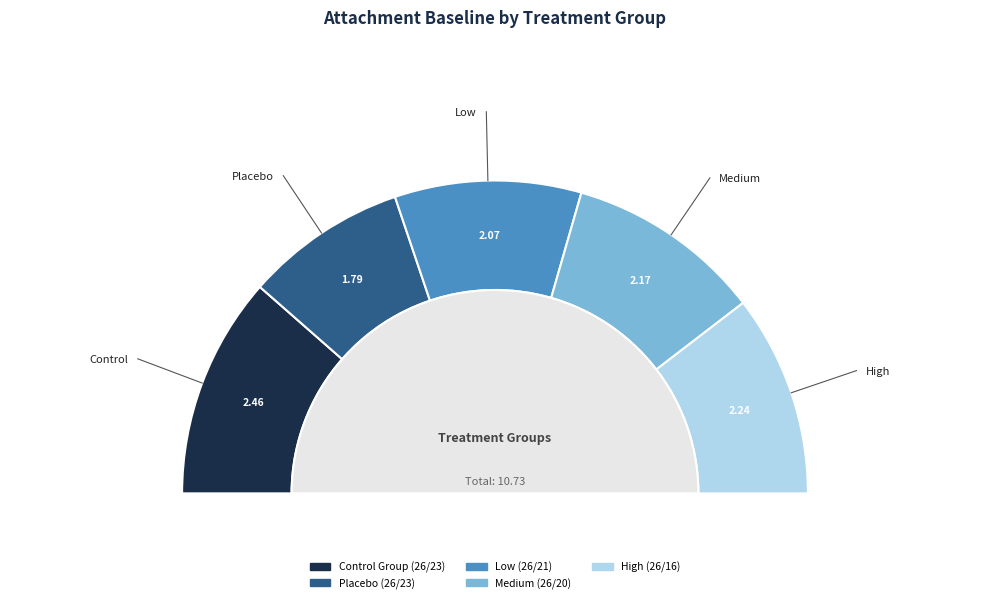

What is the total percentage of Control Group (26/23) and Medium (26/20)?

43.2%